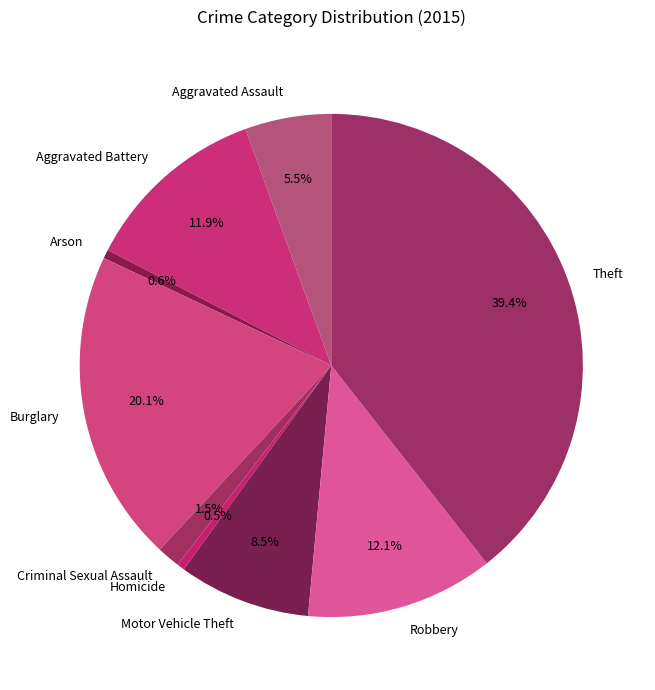

To the nearest percent, what is the difference between the Homicide and Robbery slice percentages?

12%